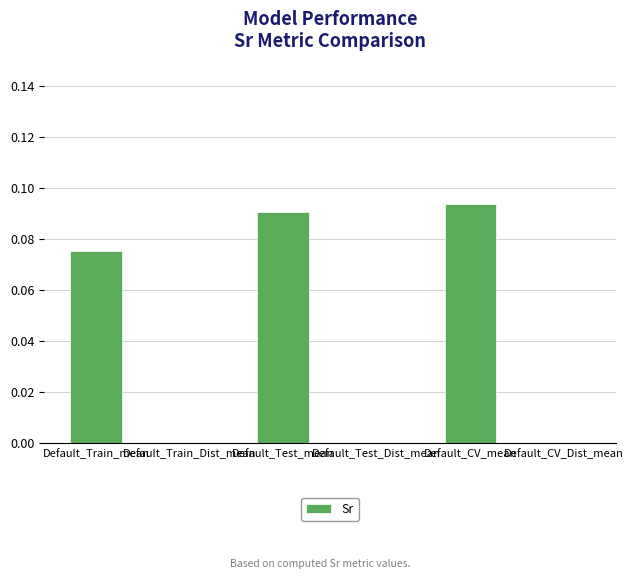

What is the sum of all values?

0.3